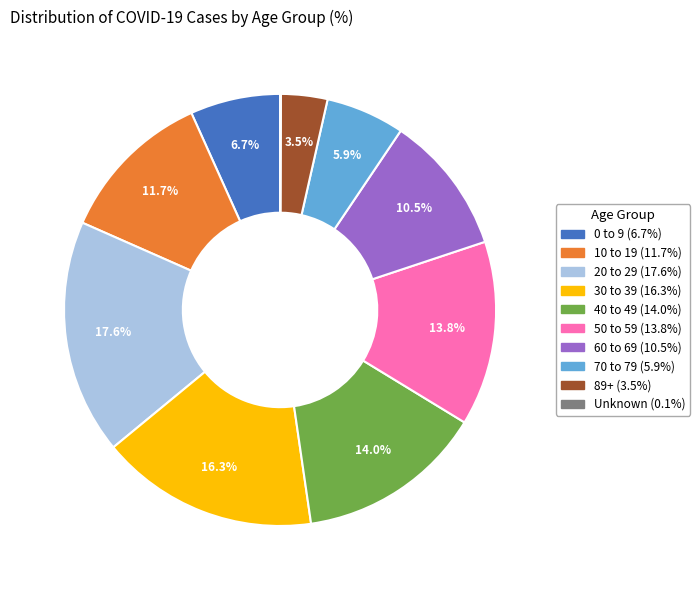

Is there any slice that represents more than half of the pie?

No